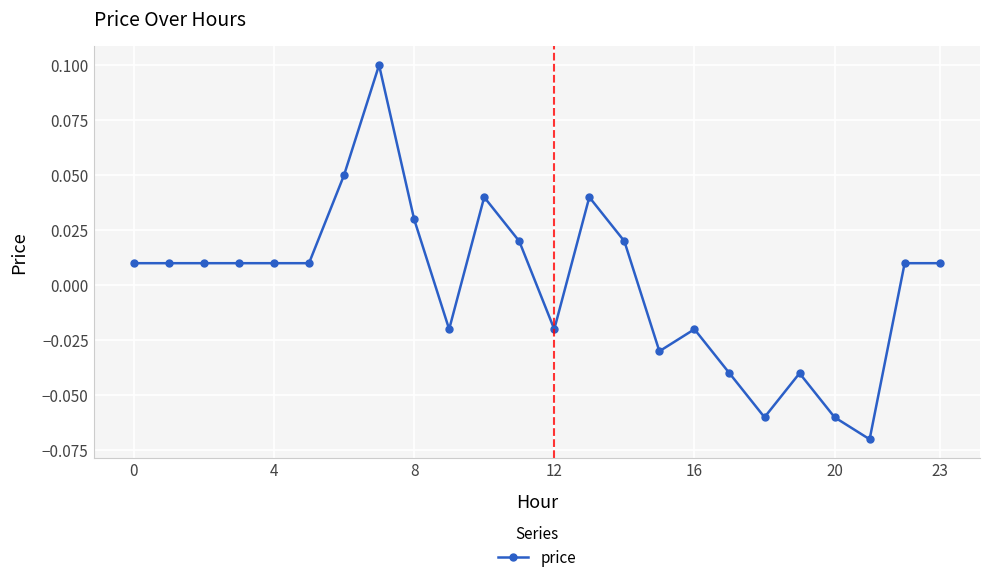

True or false: the data has more than 0 interior local peaks.

True